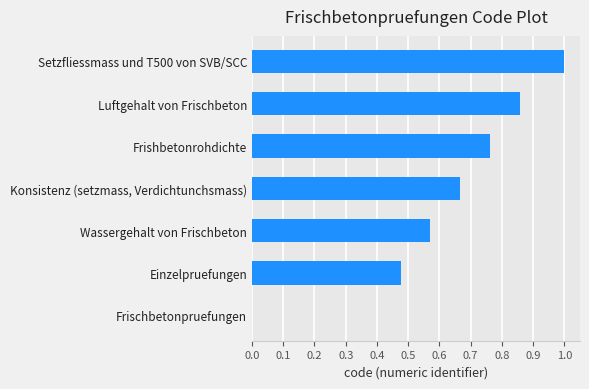

The chart shows a value of 0.0 at Frischbetonpruefungen. True or false?

True